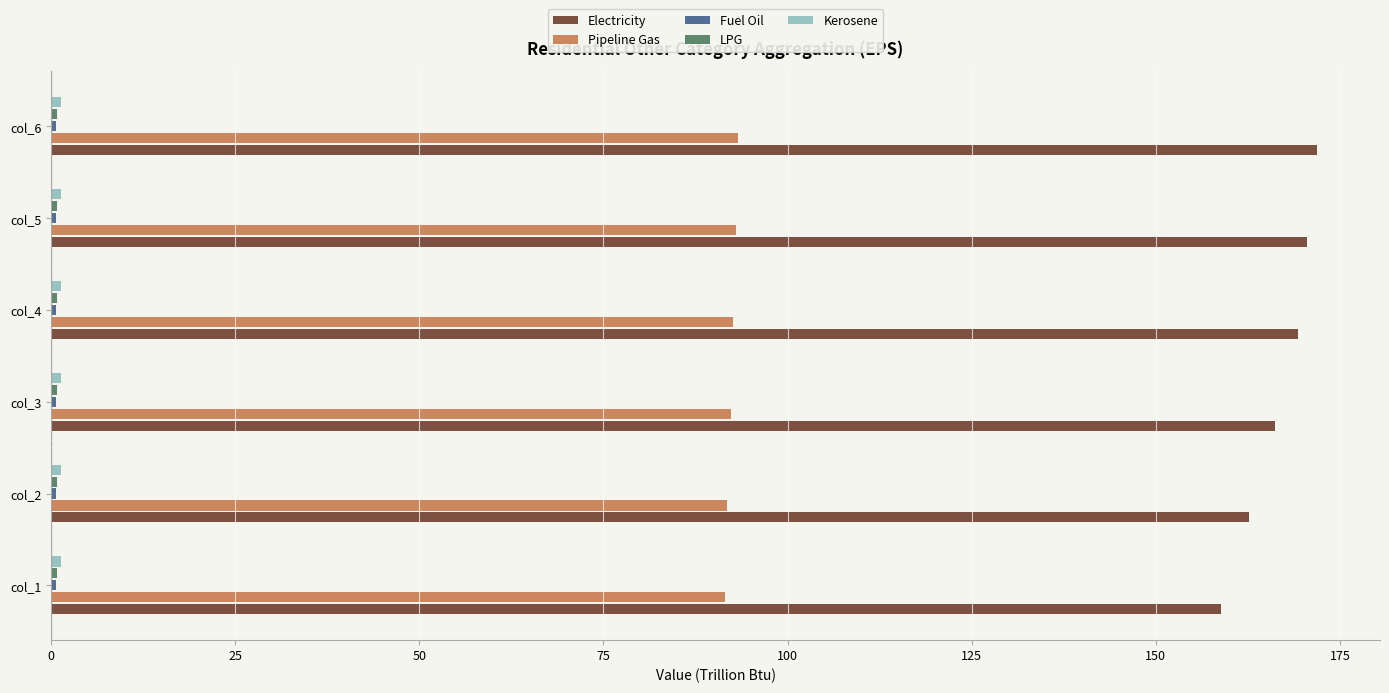

What is the difference between the maximum and minimum values in the Electricity series?

13.0